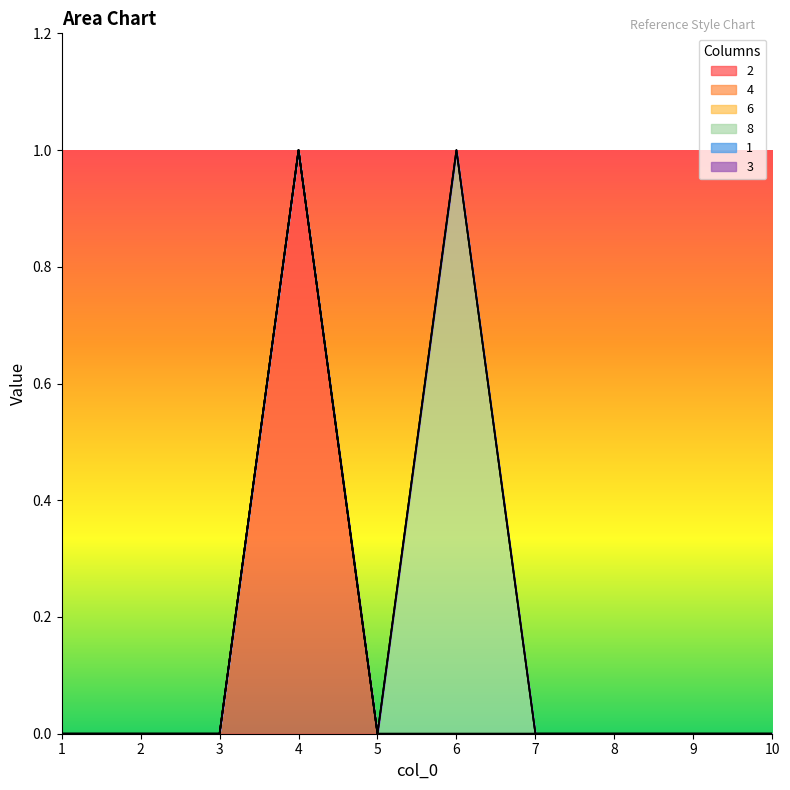

Which category has the highest value in the 6 series?

1